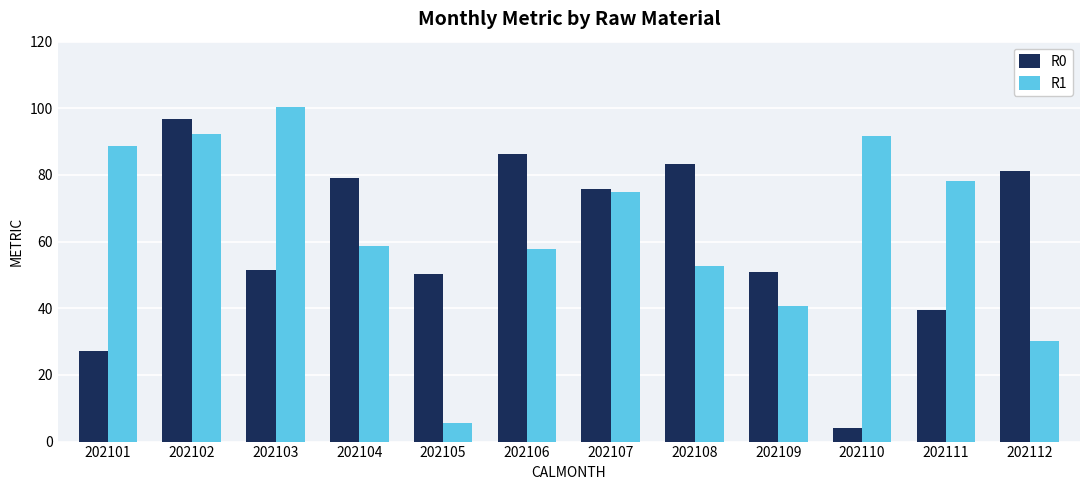

What are all the series names shown in the legend?

R0, R1